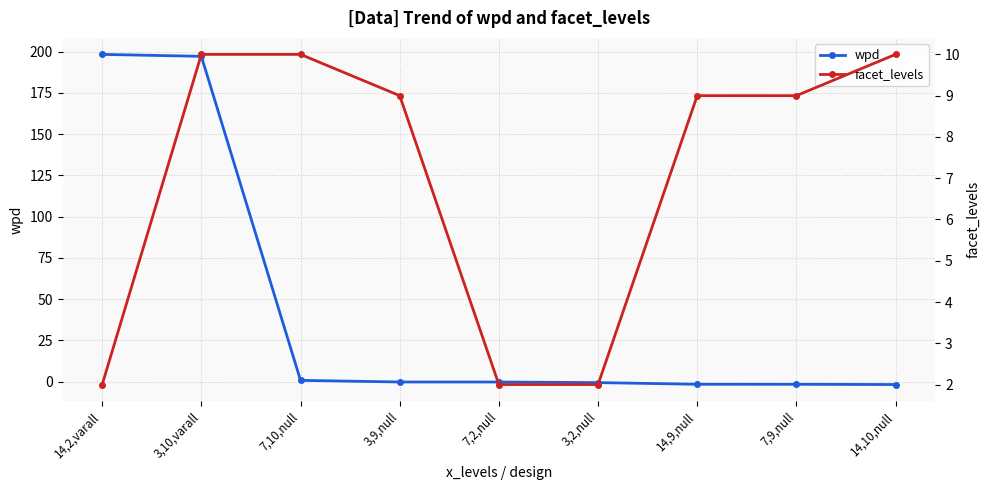

List the series in order of their overall mean, lowest first.

facet_levels, wpd